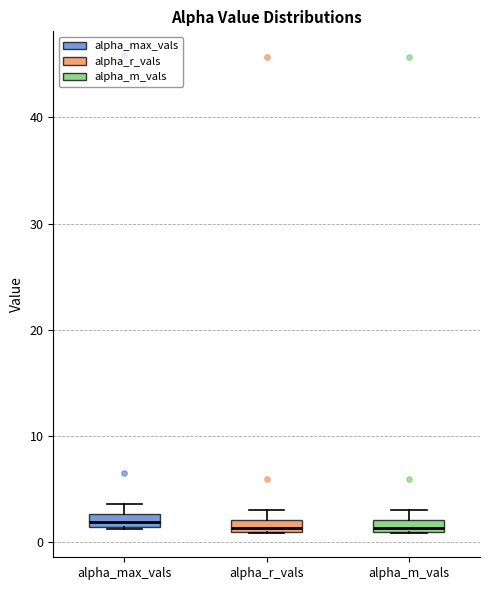

Where is the lower edge of the box for alpha_max_vals on the y-axis? The values are not printed on the chart, so give them approximately, as read against the axis.

1